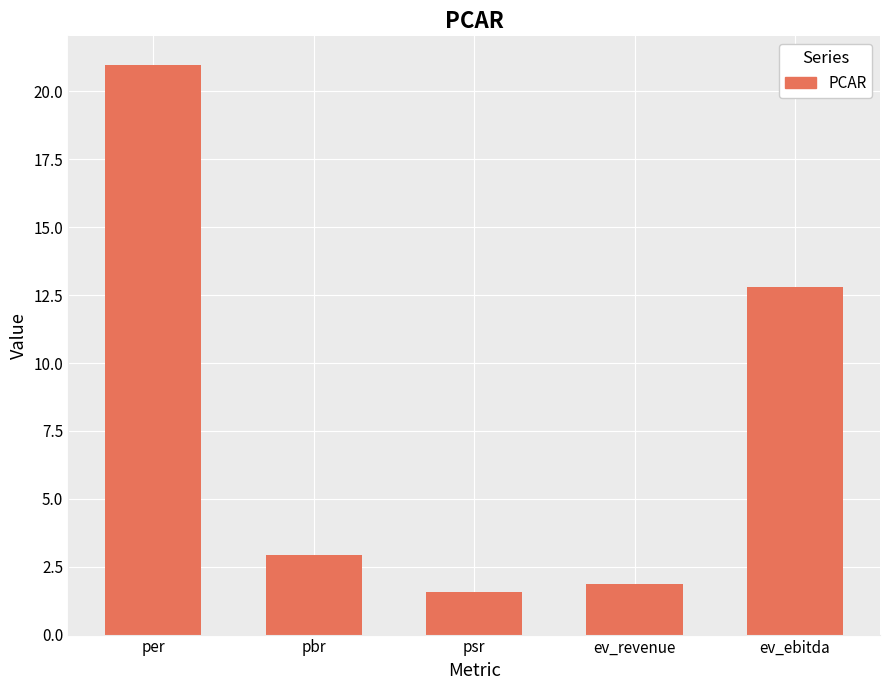

What is the difference between the maximum and minimum values?

19.4